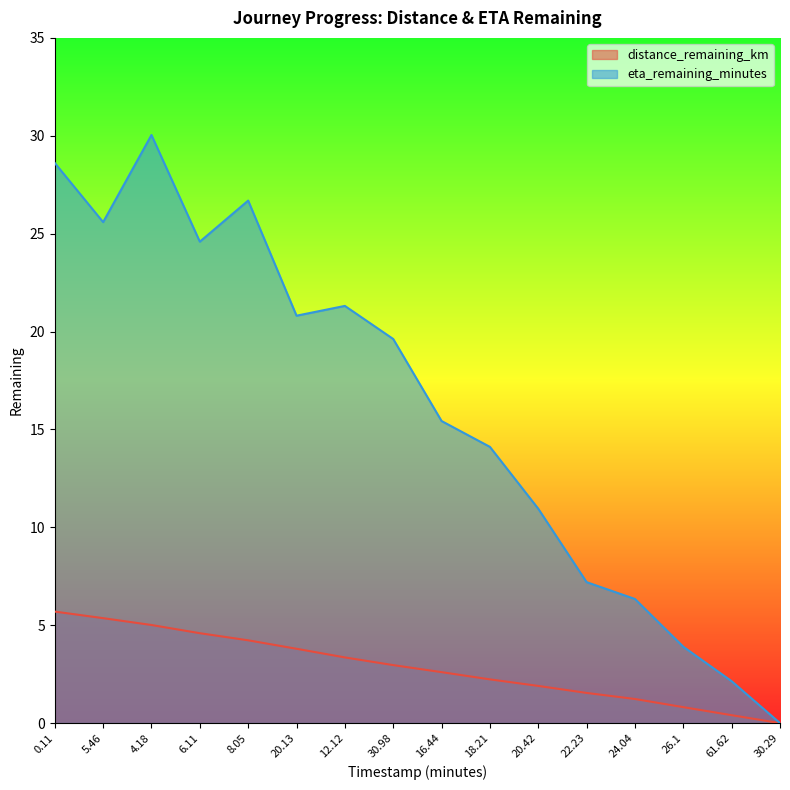

True or false: eta_remaining_minutes and distance_remaining_km cross at least once.

False